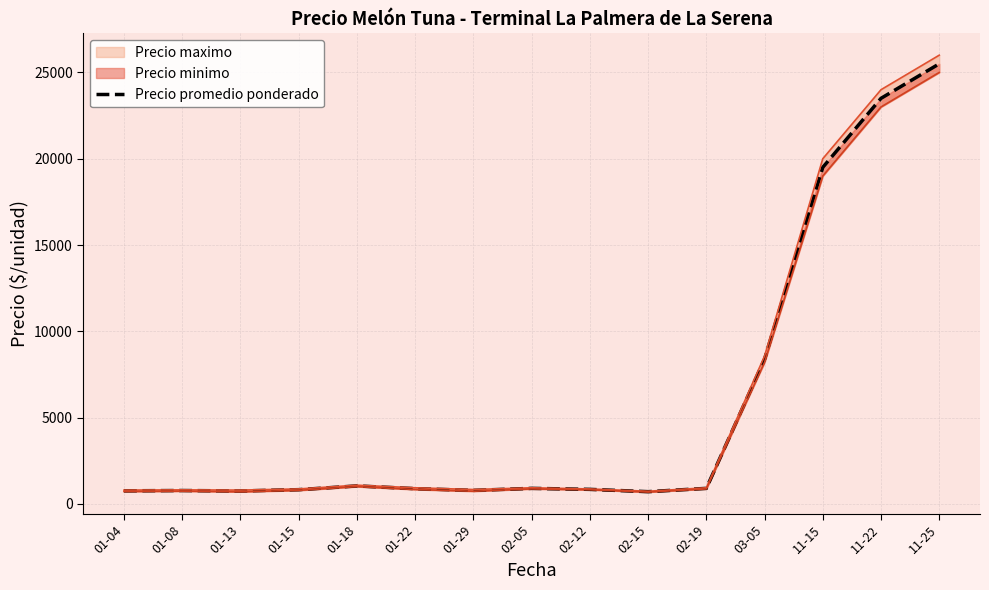

What is the label of the 13th point from the left?

11-15